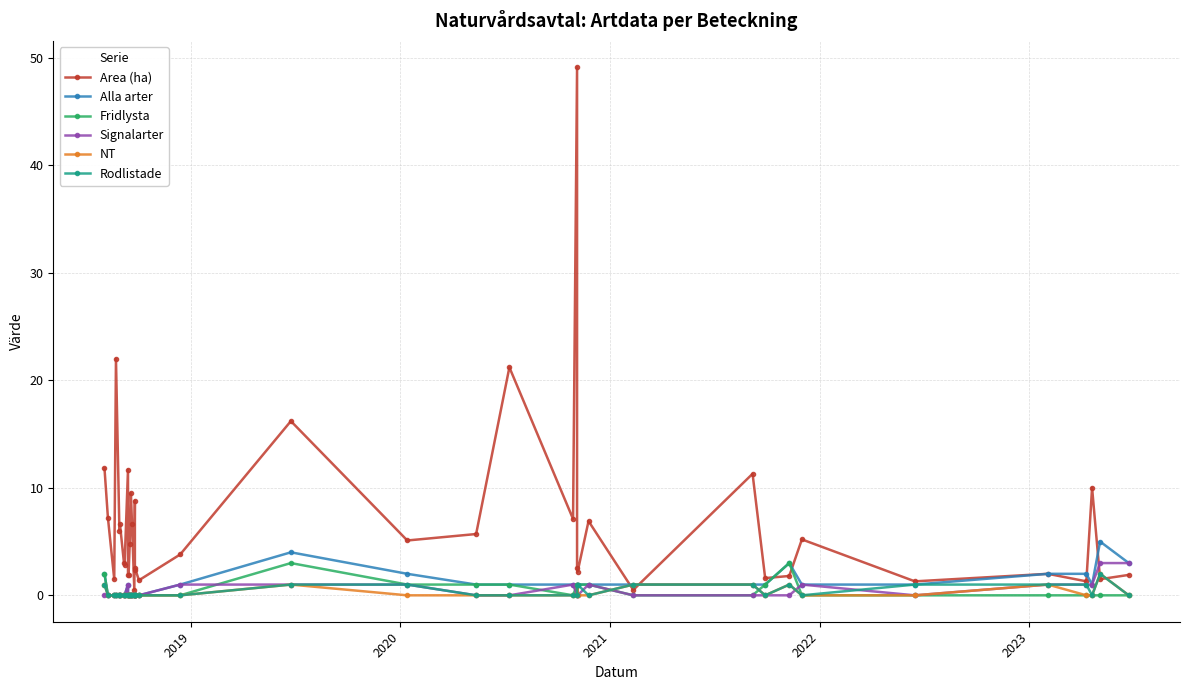

After their last crossing, which series has the higher values: Fridlysta or Rodlistade?

Fridlysta